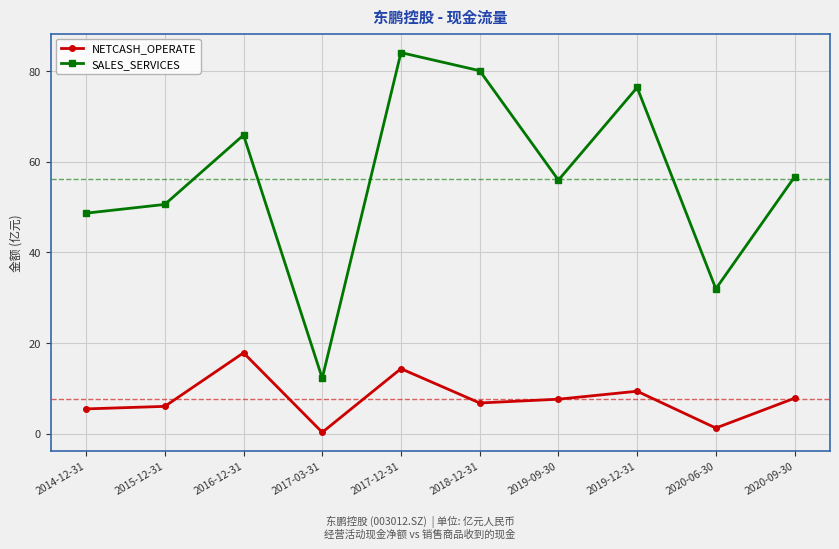

At which category does NETCASH_OPERATE reach its first local peak?

2016-12-31